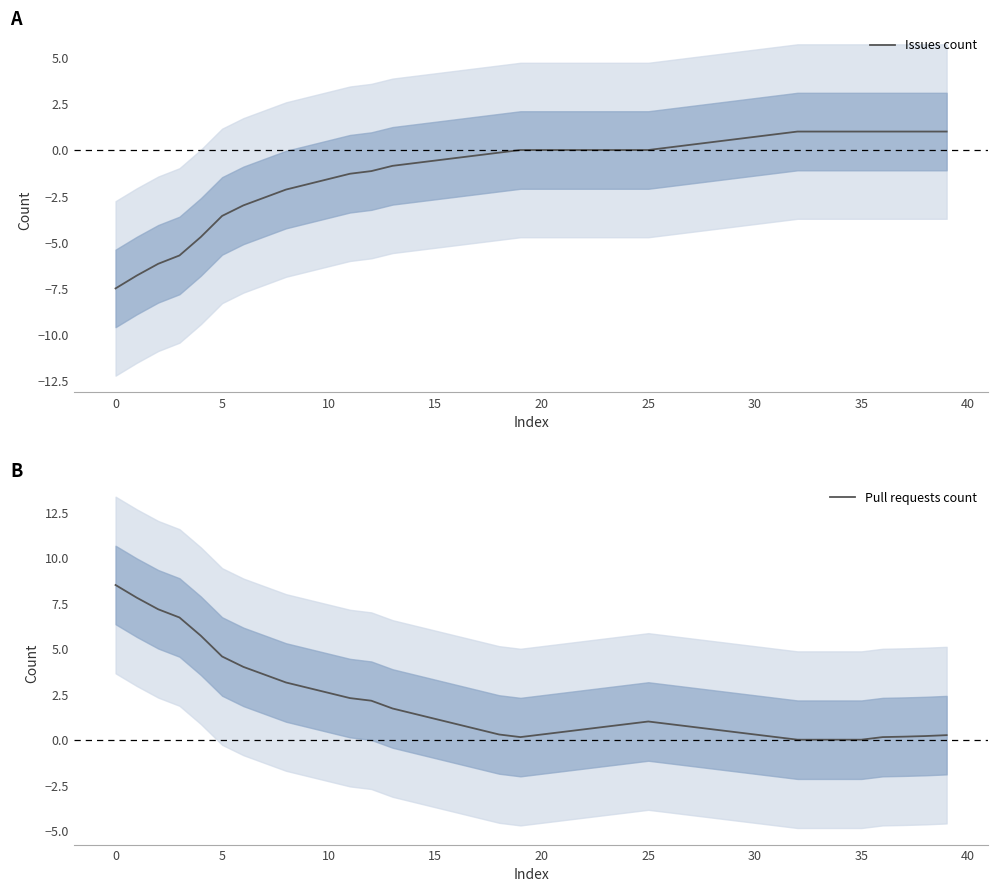

Reading left to right, extract all data points from this chart.

Issues count: -7.5	-6.8	-6.2	-5.7	-4.7	-3.6	-3.0	-2.6	-2.1	-1.9	-1.6	-1.3	-1.1	-0.9	-0.7	-0.6	-0.4	-0.3	-0.1	0.0	0.0	0.0	0.0	0.0	0.0	0.0	0.1	0.3	0.4	0.6	0.7	0.9	1.0	1.0	1.0	1.0	1.0	1.0	1.0	1.0
Pull requests count: 8.5	7.8	7.2	6.7	5.7	4.6	4.0	3.6	3.1	2.9	2.6	2.3	2.1	1.7	1.4	1.1	0.9	0.6	0.3	0.1	0.3	0.4	0.6	0.7	0.9	1.0	0.9	0.7	0.6	0.4	0.3	0.1	0.0	0.0	0.0	0.0	0.1	0.2	0.2	0.2